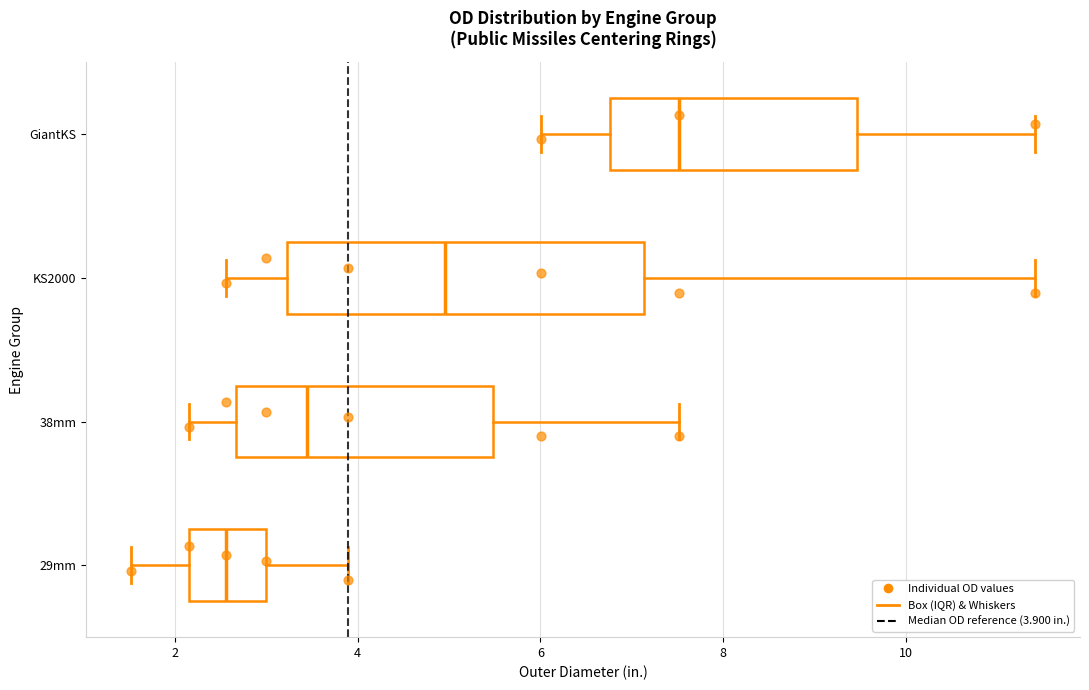

Where is the right edge of the box for KS2000 on the x-axis? The values are not printed on the chart, so give them approximately, as read against the axis.

7.2